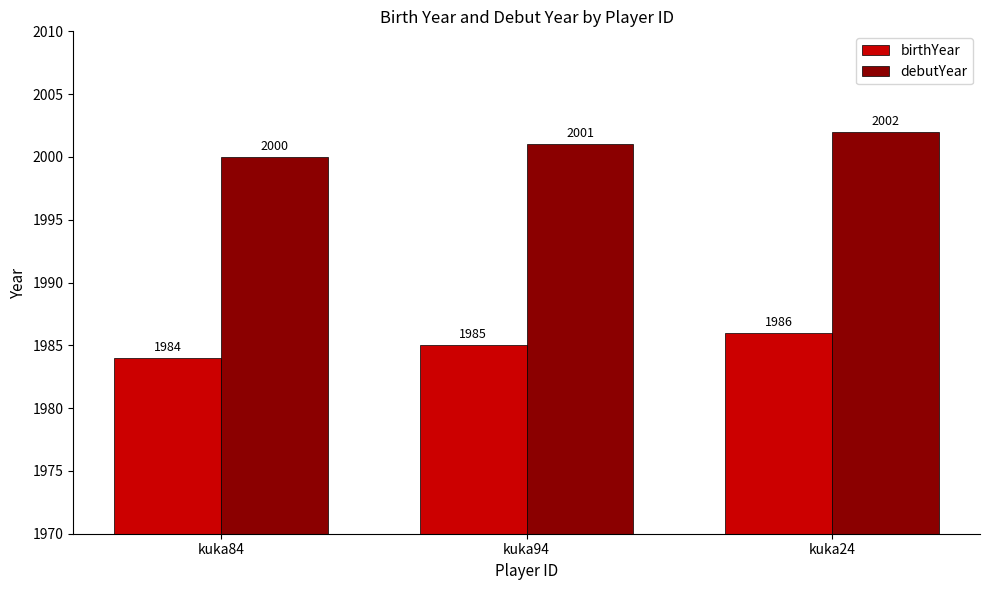

List the labels in order of birthYear value, largest first.

kuka24, kuka94, kuka84